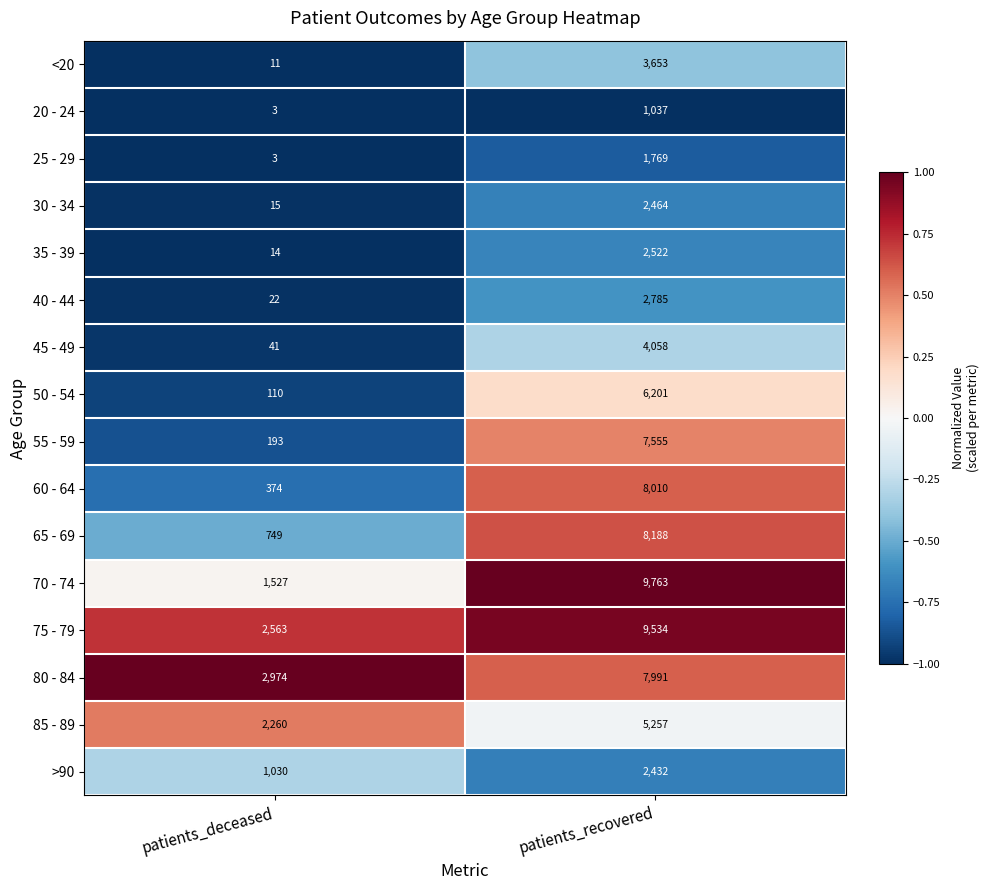

What value does the 85 - 89 series have at patients_deceased, to the nearest 100?

2300